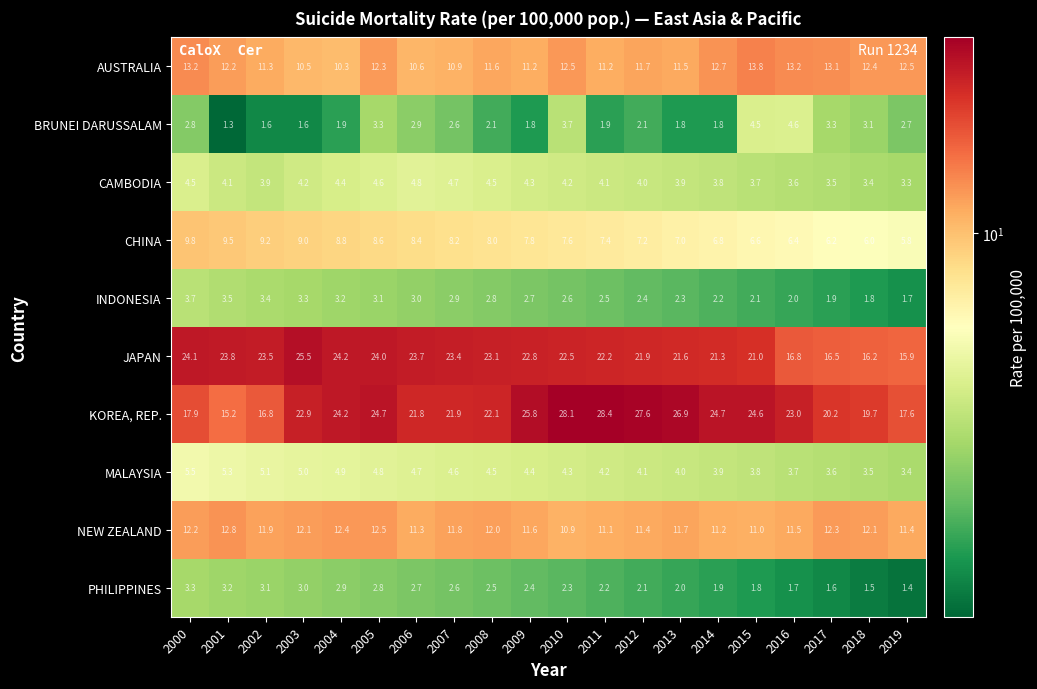

What is the sum of all BRUNEI DARUSSALAM values?

51.4